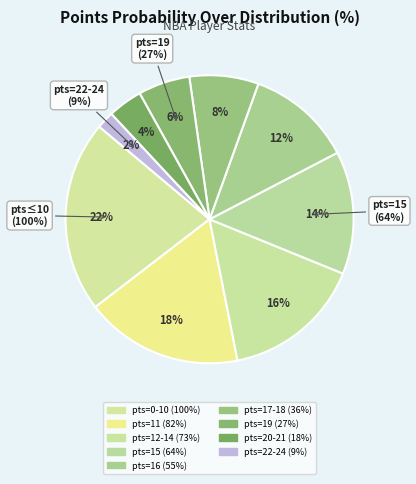

Is there a majority slice in this chart?

No